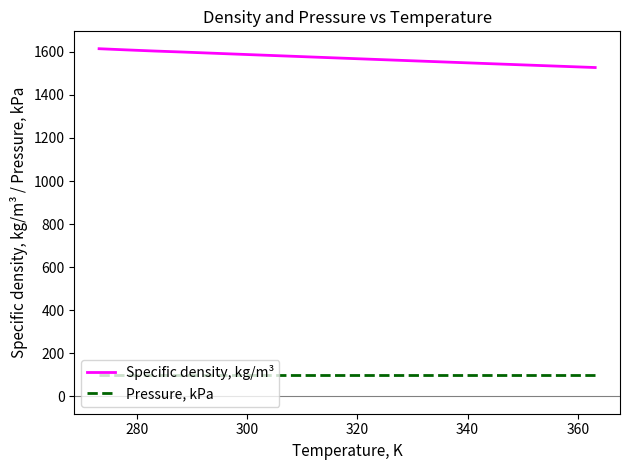

Rank the series by their average value, from highest to lowest.

Specific density, kg/m³, Pressure, kPa